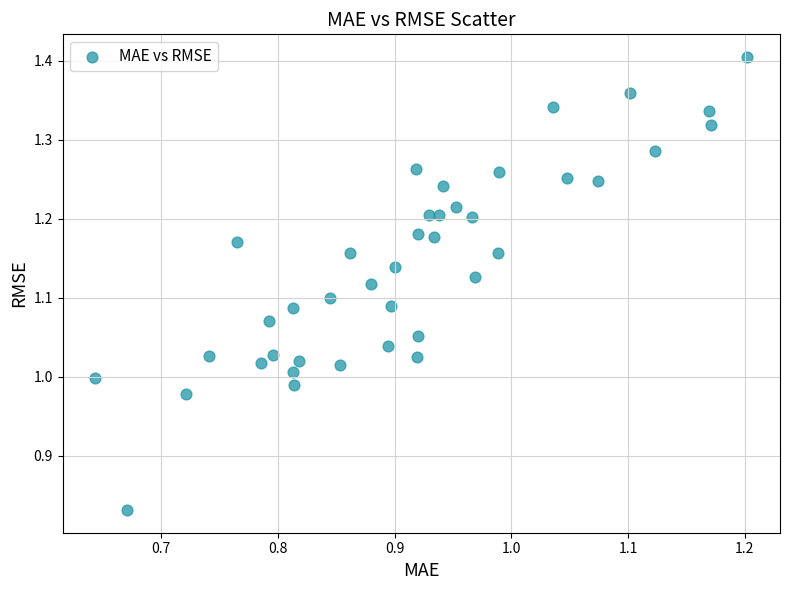

What is the range of X values (max minus min)?

0.6